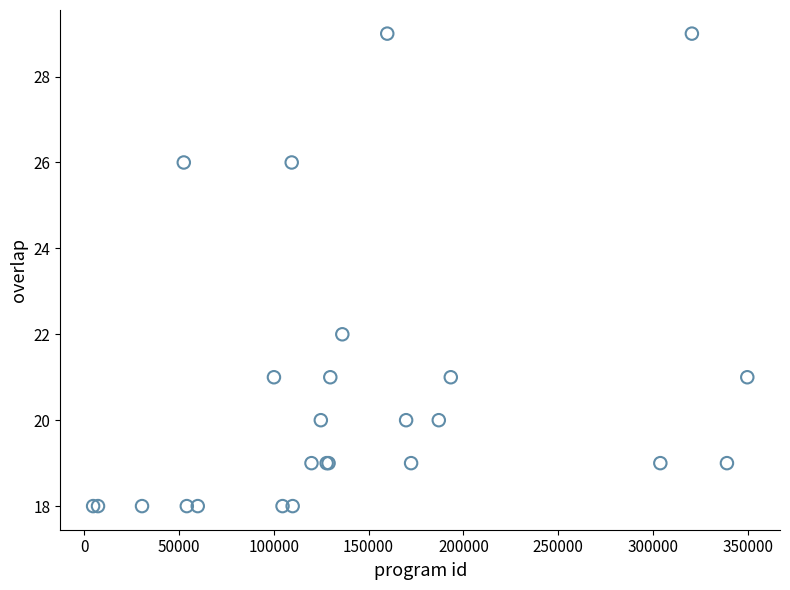

What Y value in the scatter plot is closest to 23?

22